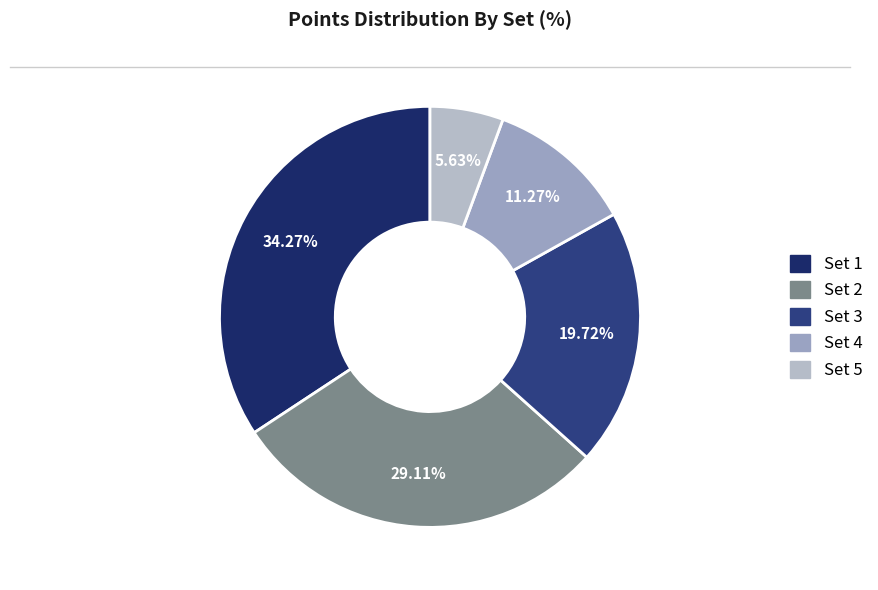

Is there a majority slice in this chart?

No